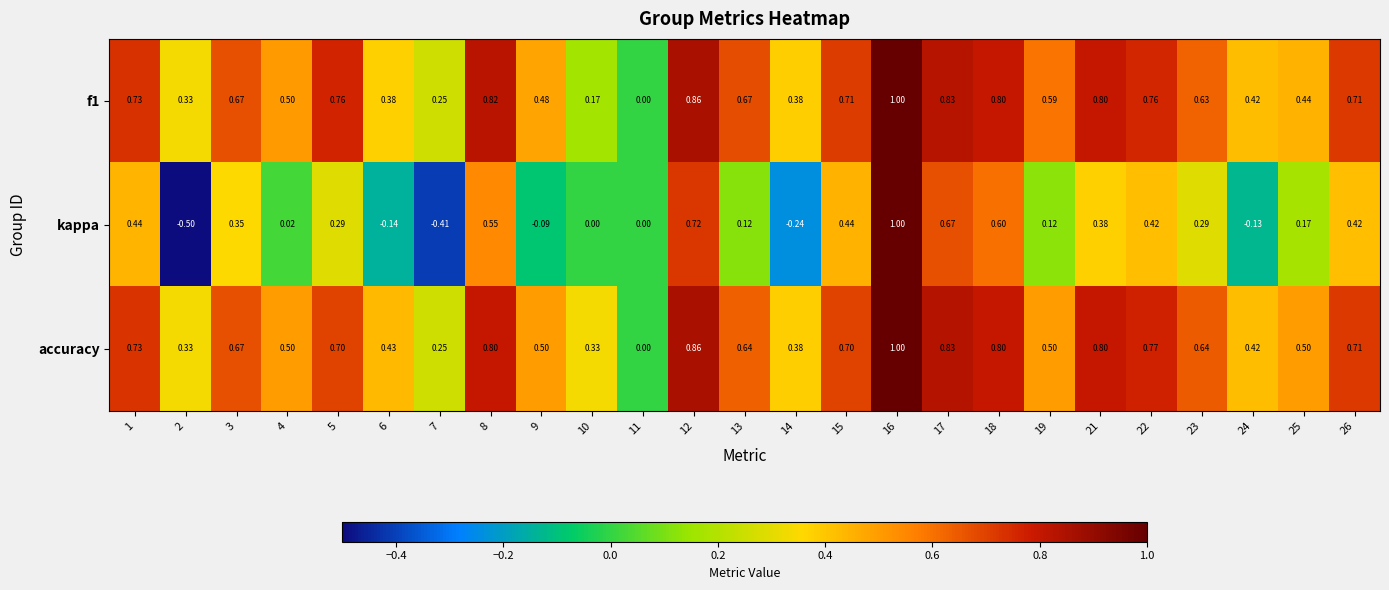

At which category is the sum across all series the highest?

16